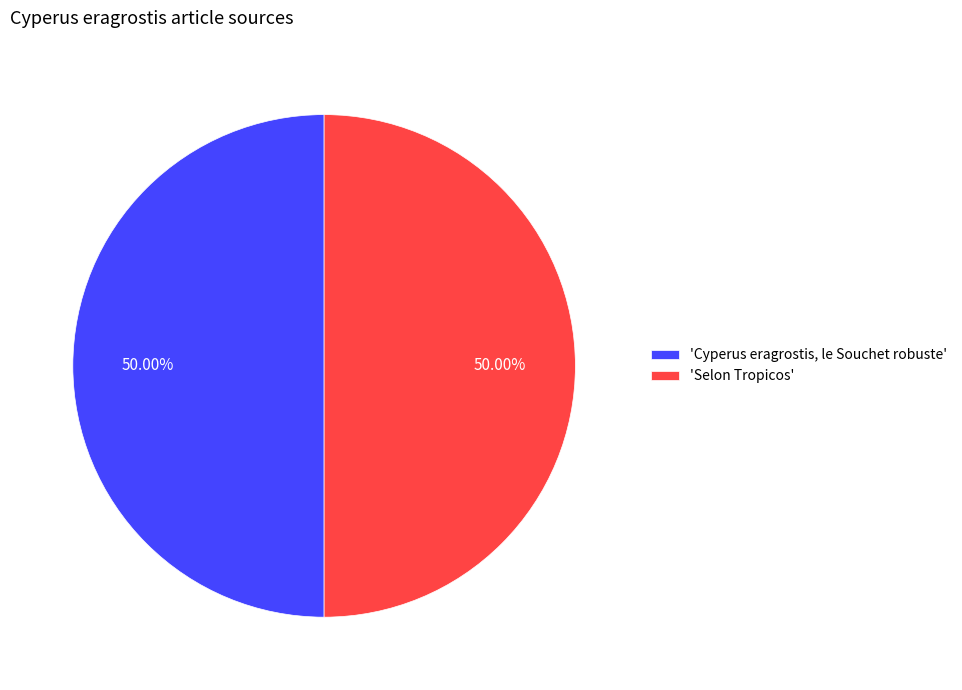

To the nearest percent, what is the difference between the largest and smallest slice percentages?

0%